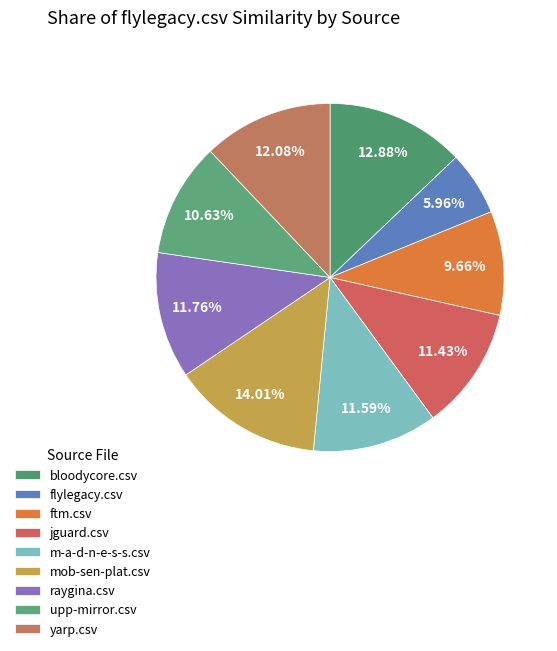

Which has a higher value, m-a-d-n-e-s-s.csv or mob-sen-plat.csv?

mob-sen-plat.csv